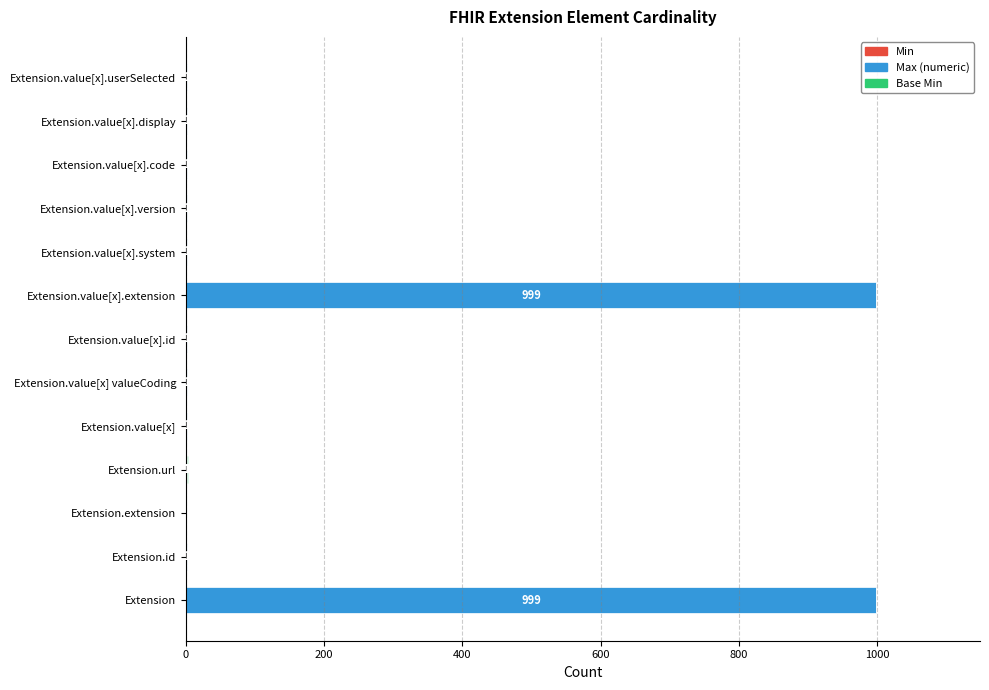

What is the average value of the Max (numeric) series?

154